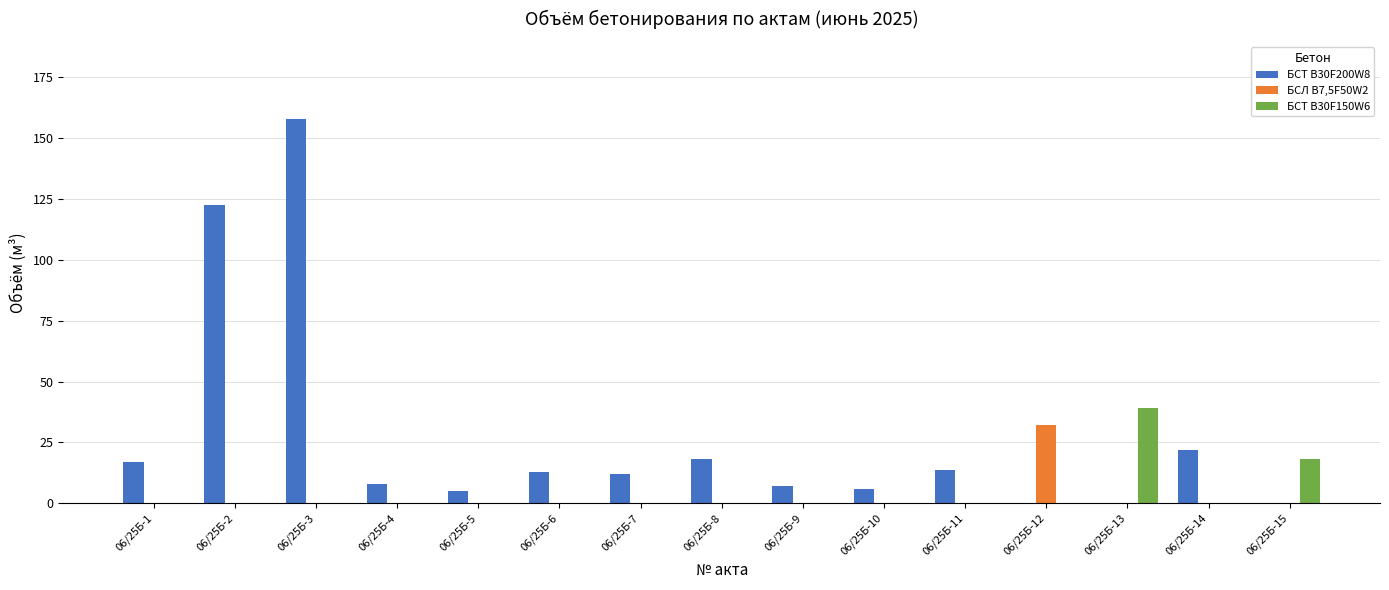

What is the total value across all series at 06/25Б-8?

18.0